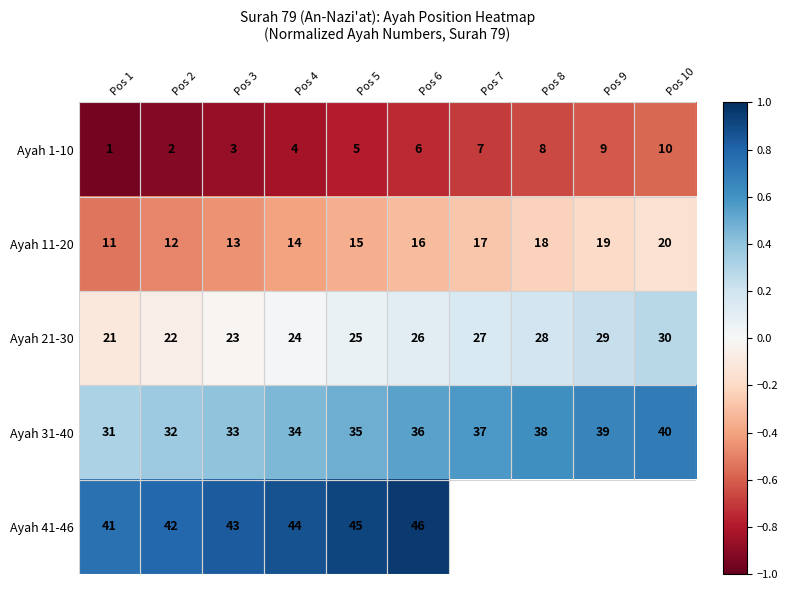

The value of Ayah 31-40 at Pos 9 is 1.0. True or false?

False